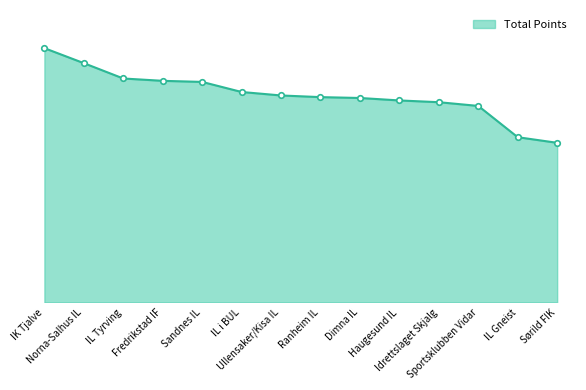

What is the greatest value displayed?

26431